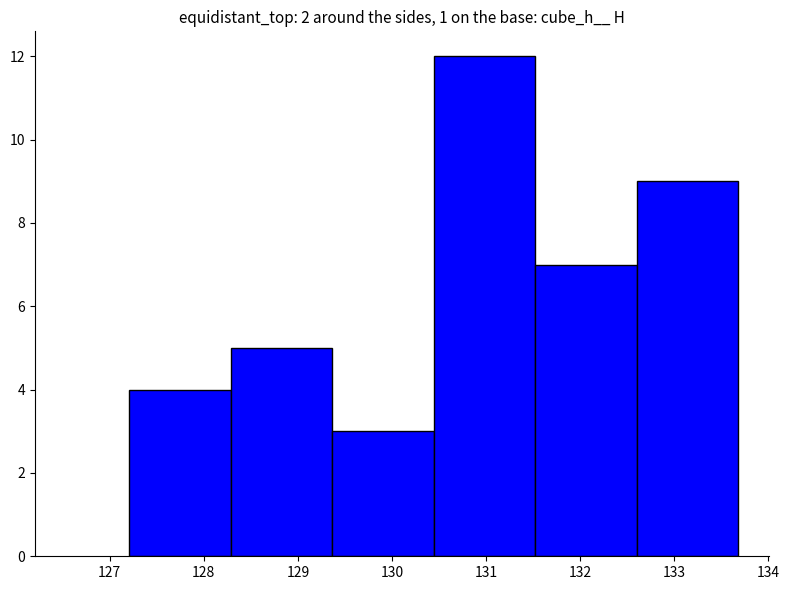

Reading left to right, transcribe this chart: for each bar, give the range it covers on the x-axis and its height. Neither the bar edges nor the heights are printed on the chart, so give them approximately, as read against the axes.

127.2 to 128.3: 4
128.3 to 129.4: 5
129.4 to 130.4: 3
130.4 to 131.5: 12
131.5 to 132.6: 7
132.6 to 133.7: 9